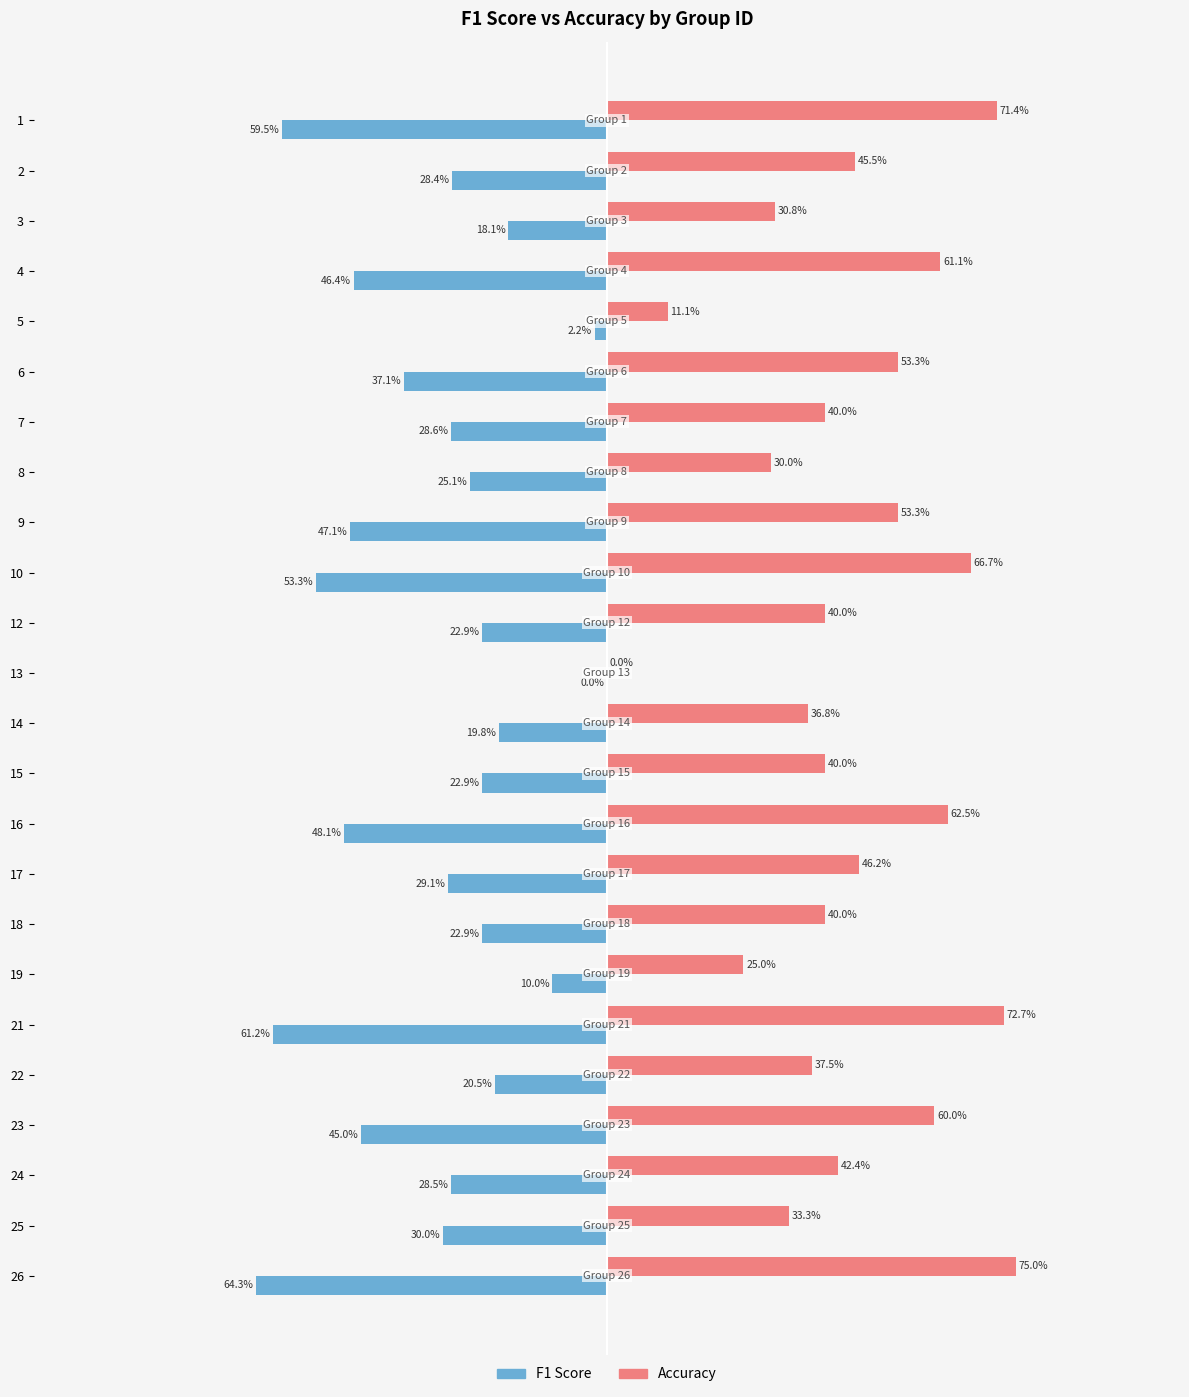

Which series has the largest total across all categories?

Accuracy